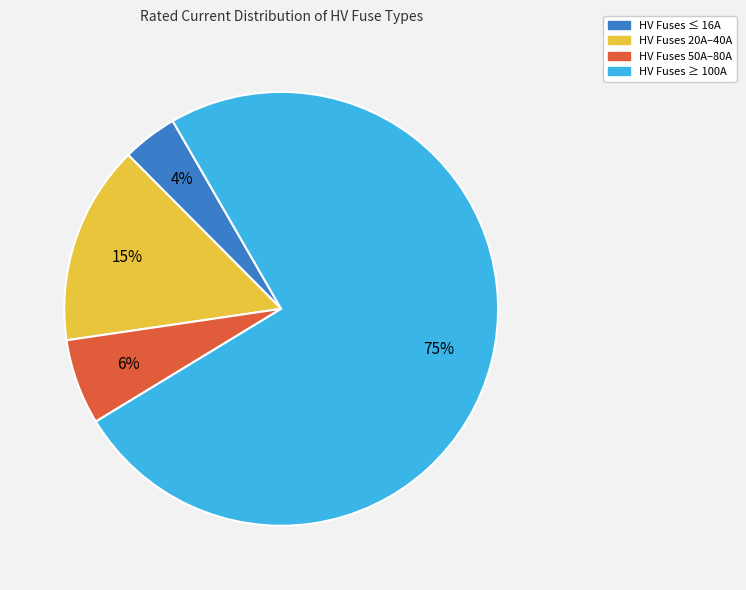

To the nearest percent, what is the difference between the largest and smallest slice percentages?

71%